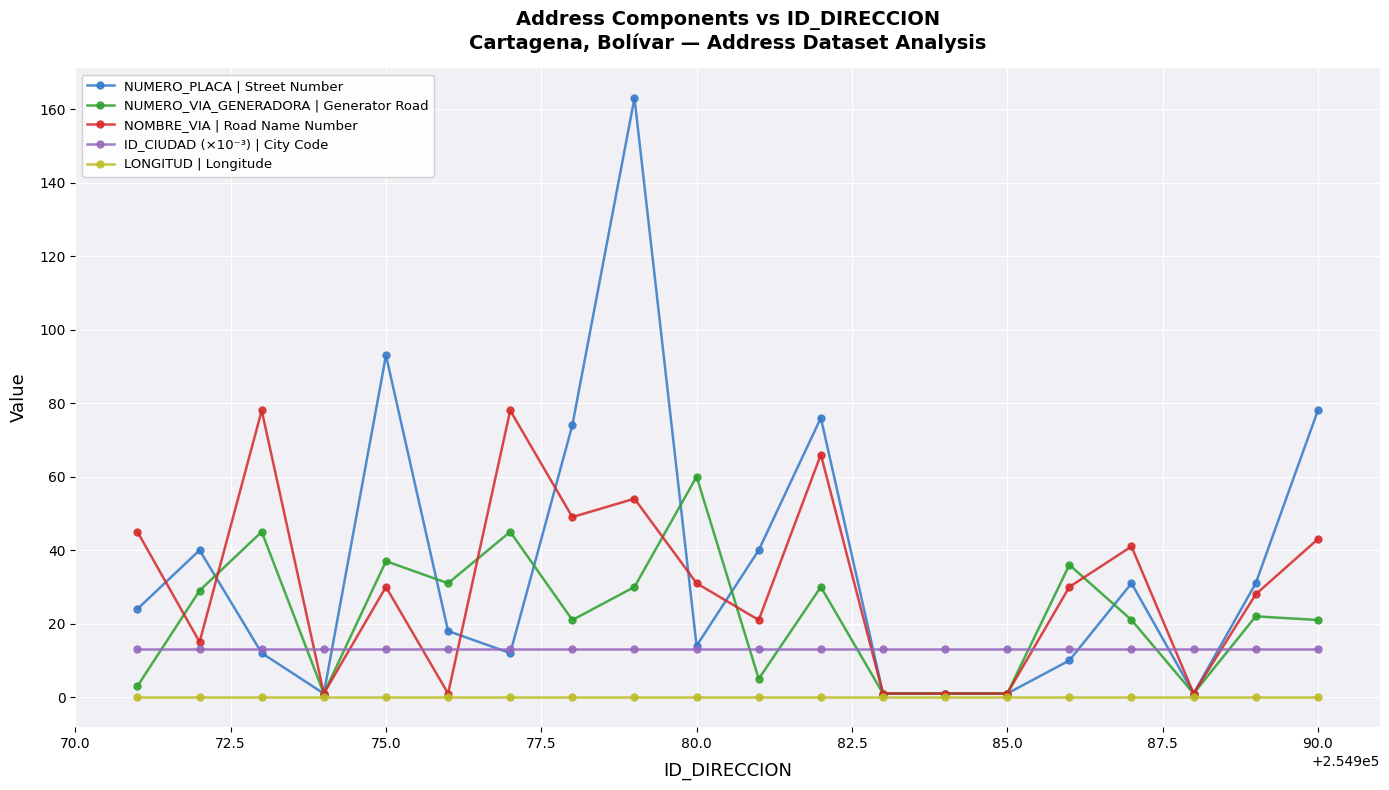

True or false: NUMERO_VIA_GENERADORA | Generator Road and ID_CIUDAD (×10⁻³) | City Code cross at least once.

True